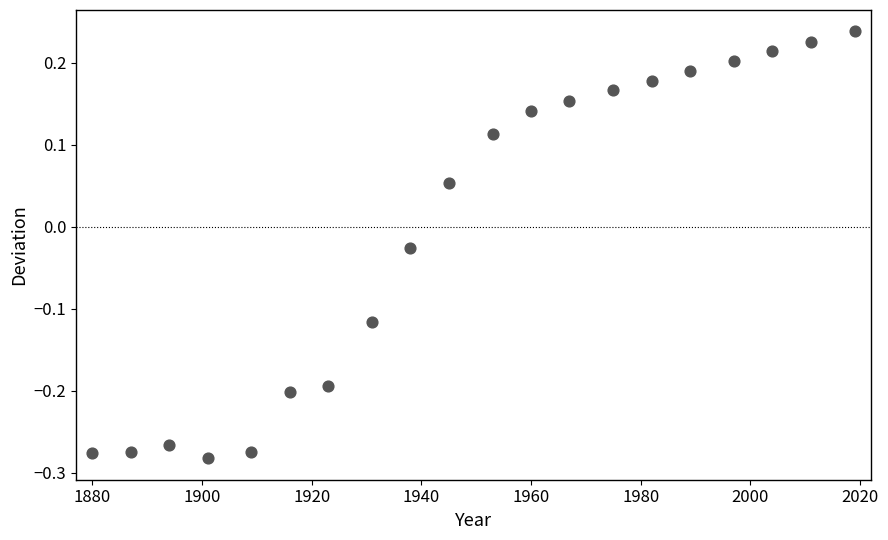

What is the range of Y values (max minus min)?

0.5